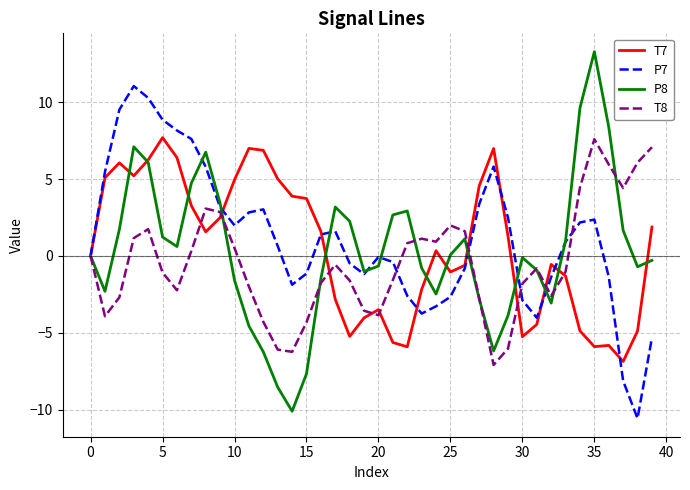

What is the greatest value displayed?

13.3